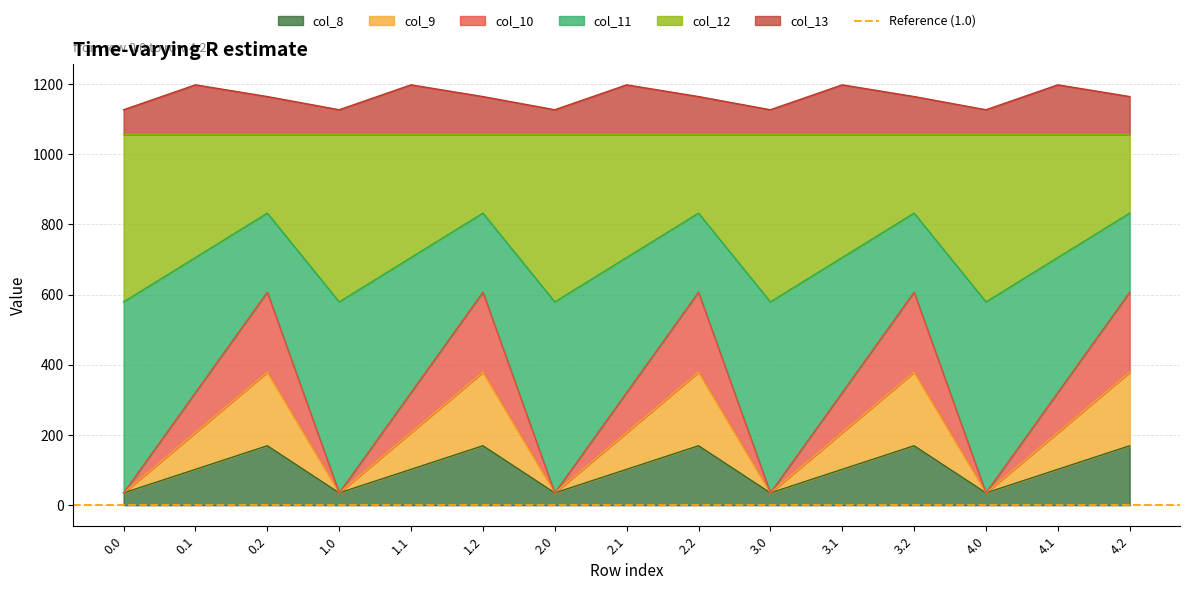

What is the minimum value for col_8?

35.0